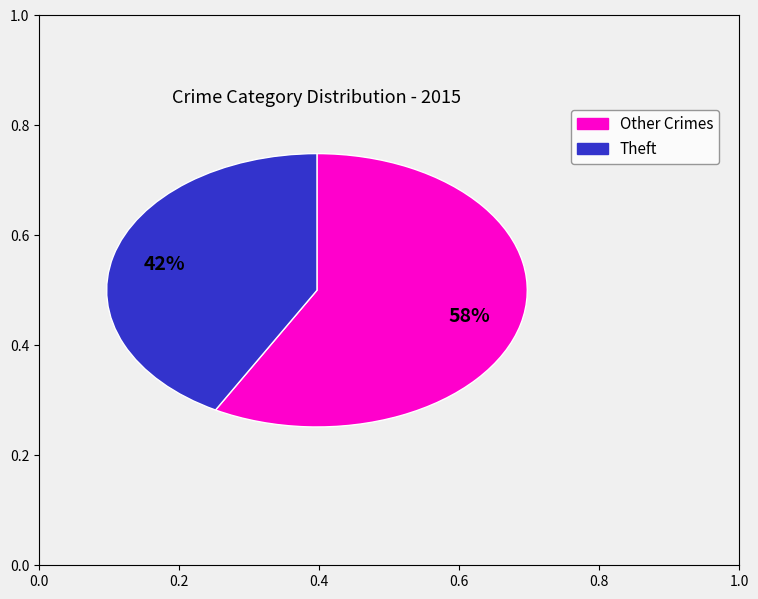

Is there a majority slice in this chart?

Yes